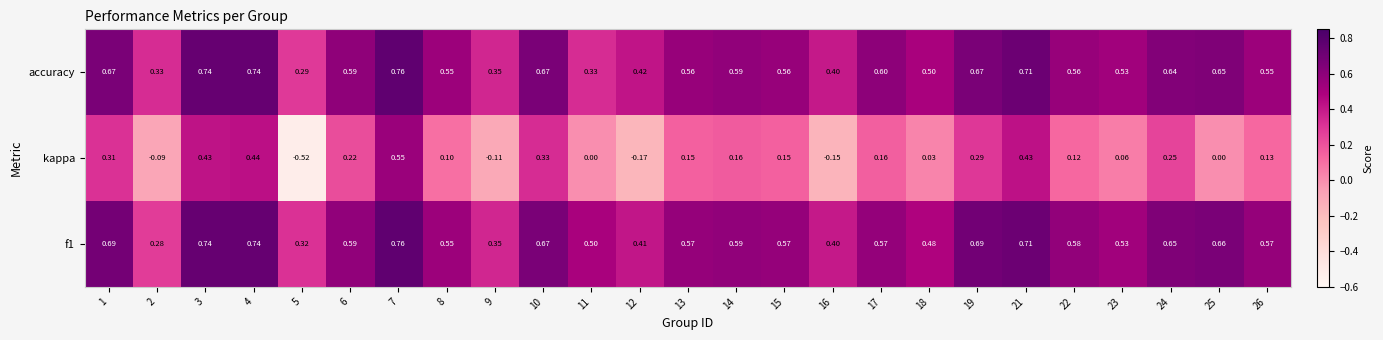

How many values in kappa are below zero?

5